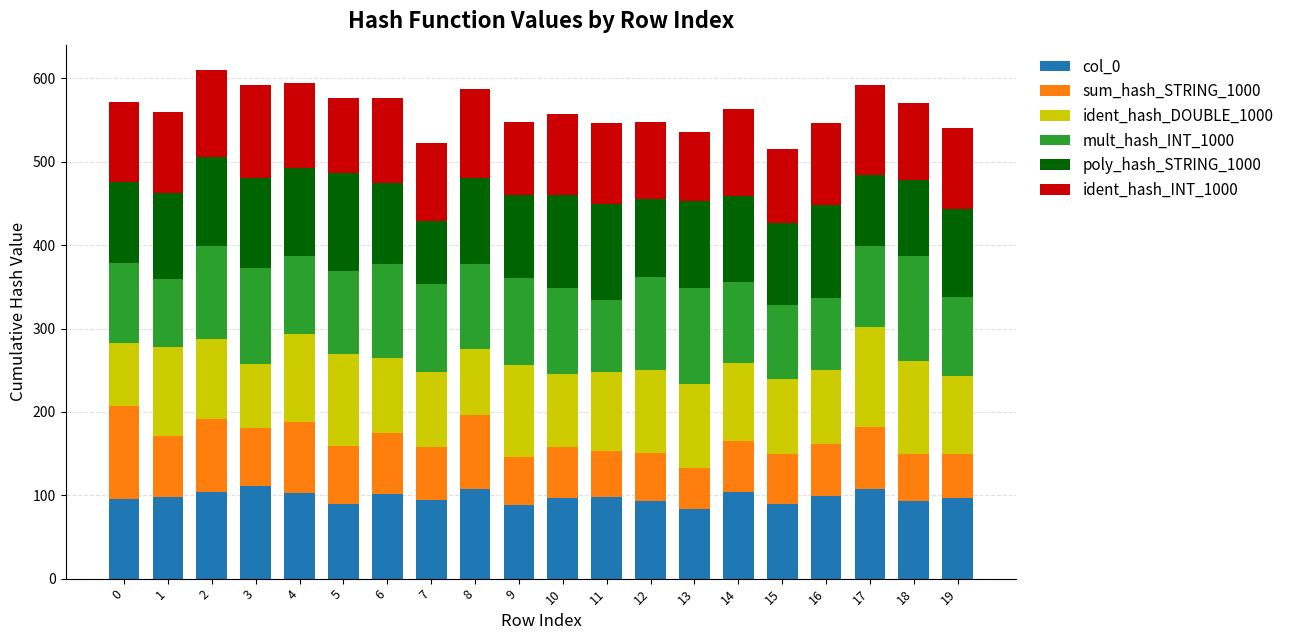

How many distinct data groups are displayed?

6